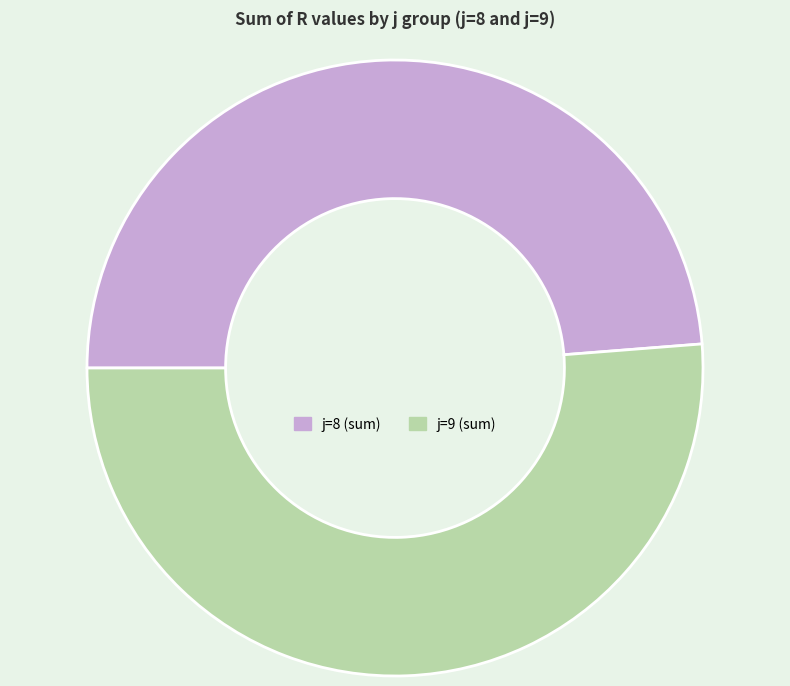

Is there a majority slice in this chart?

Yes